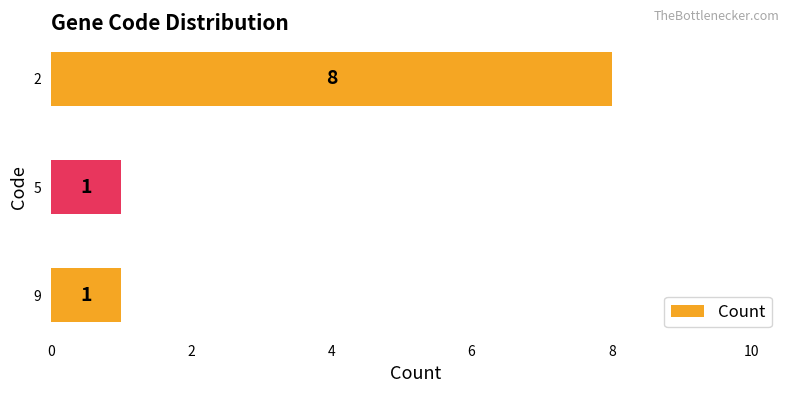

What is the maximum value shown in the chart?

8